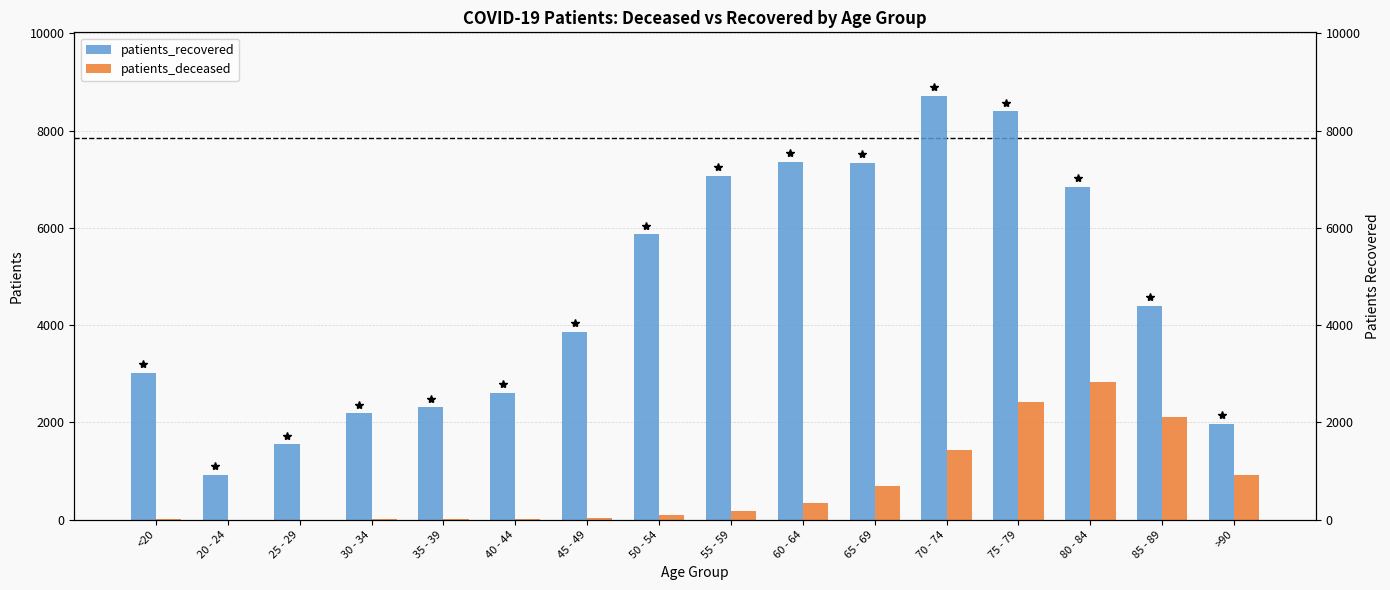

The patients_deceased series shows 36 at 45 - 49. True or false?

True